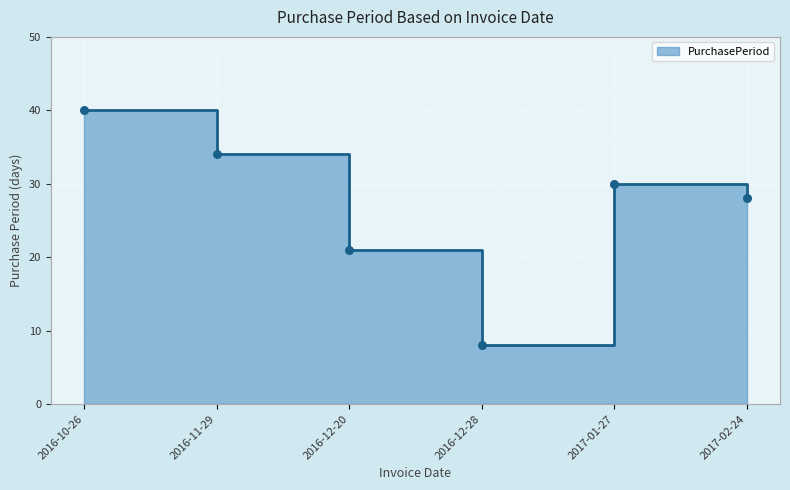

What is the change in value from 2016-11-29 to 2016-12-20?

-13